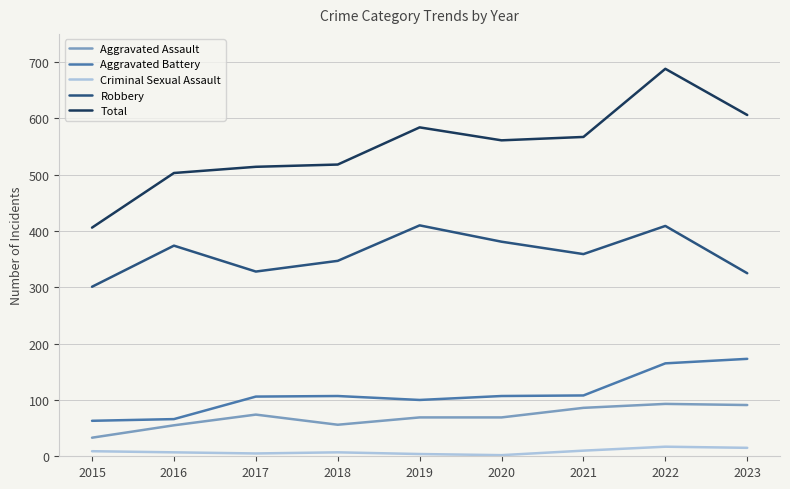

What is the approximate value of Total at 2023?

606